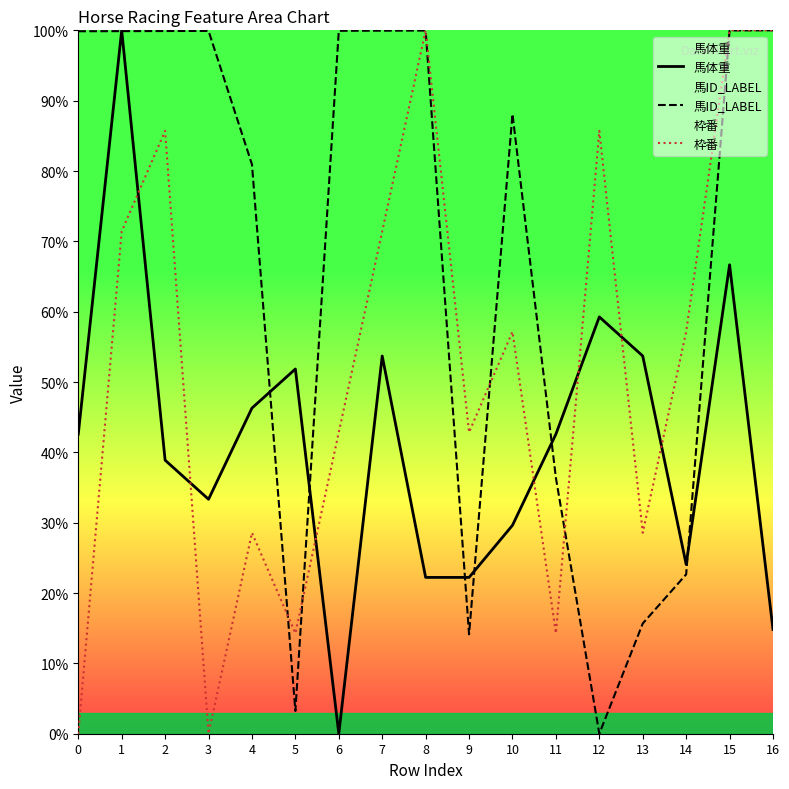

How many series are shown in this chart?

3